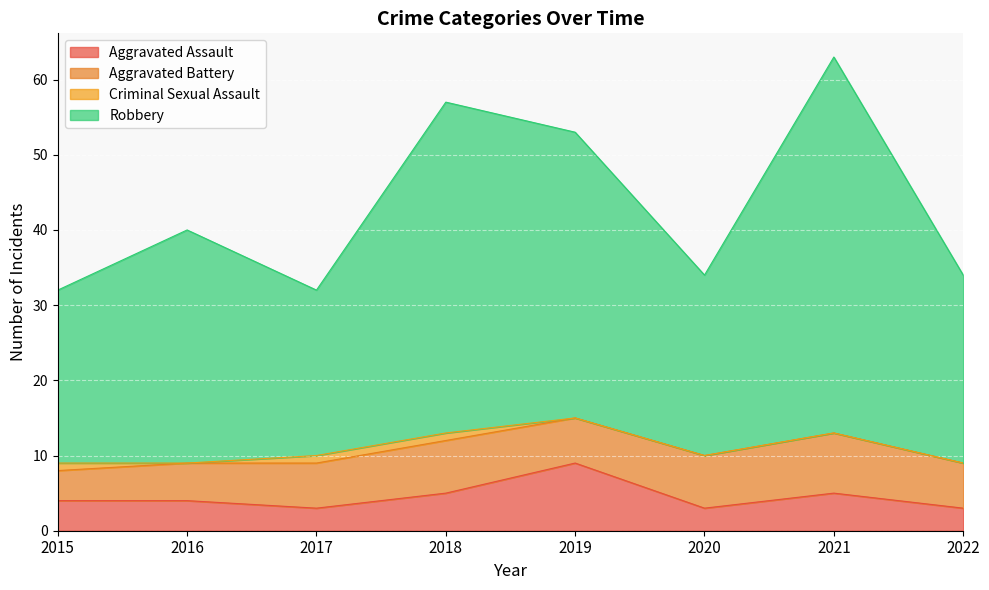

What is the difference between the Aggravated Assault values at 2018 and 2022?

2